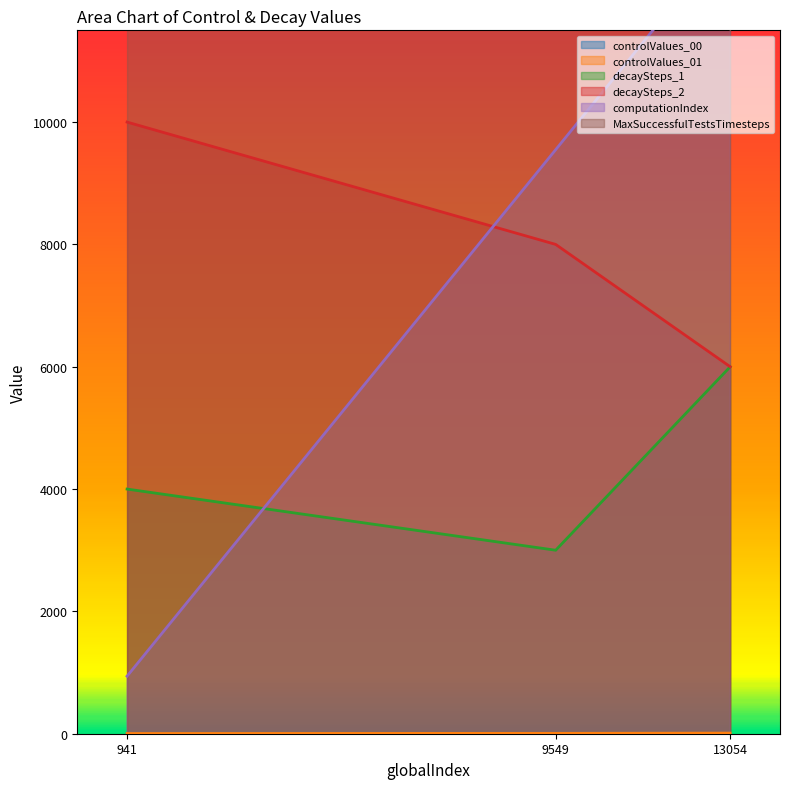

List the series in order of their peak value, highest first.

computationIndex, MaxSuccessfulTestsTimesteps, decaySteps_2, decaySteps_1, controlValues_01, controlValues_00